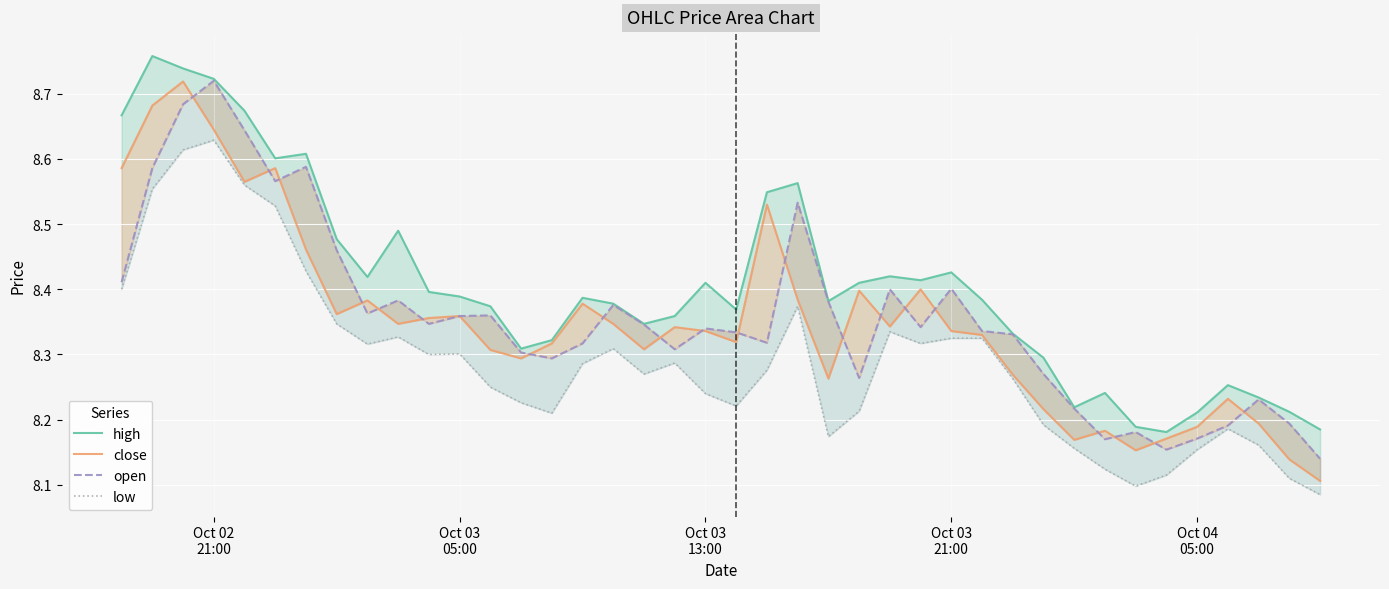

What are all the series names shown in the legend?

high, close, open, low